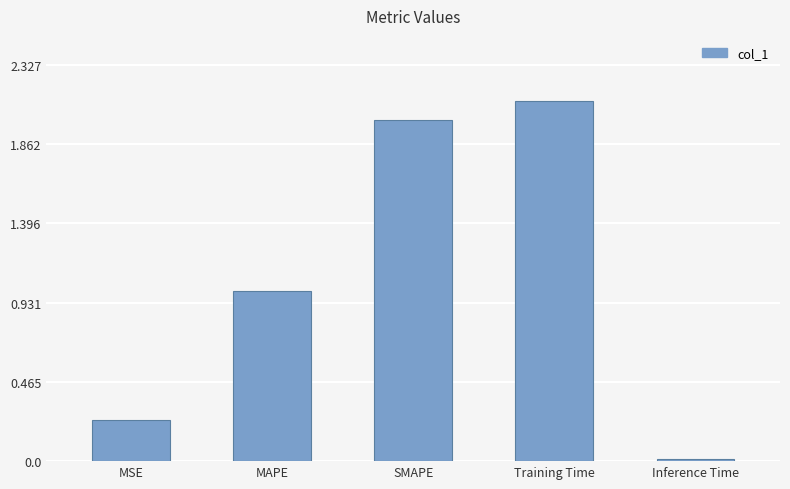

Does the chart contain any negative values?

No